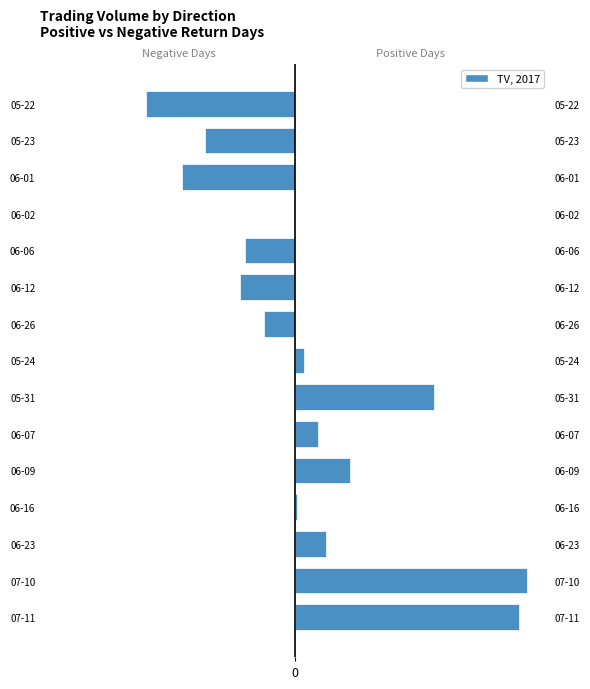

Where is the data nearest to the value 0?

06-02